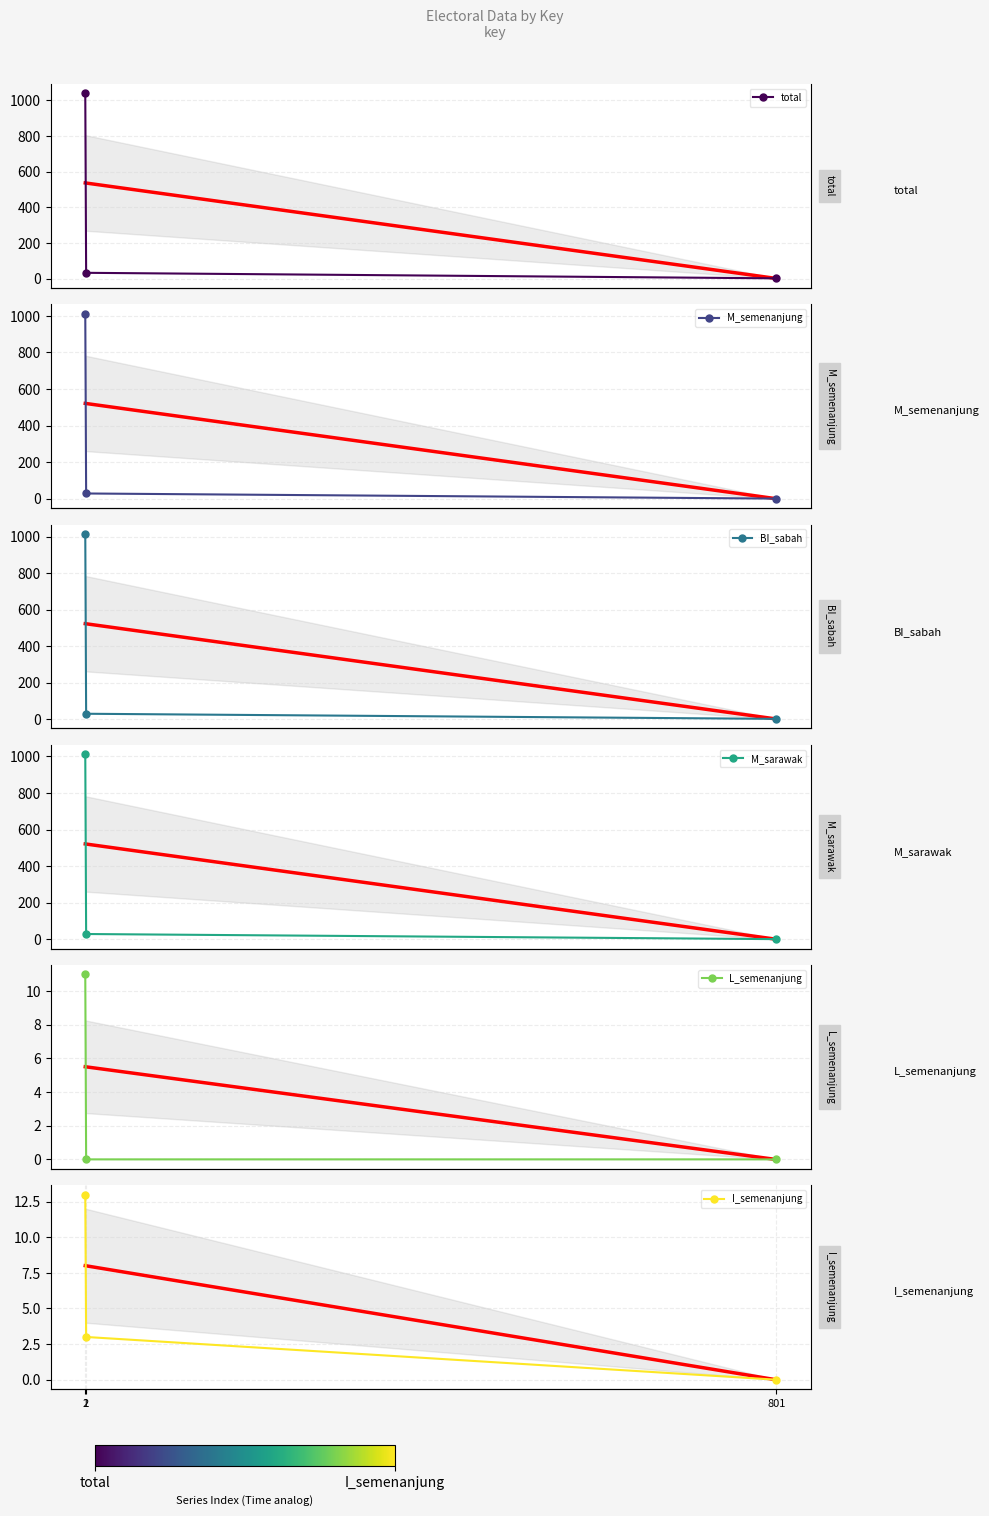

Which category has the lowest value in the M_semenanjung series?

801